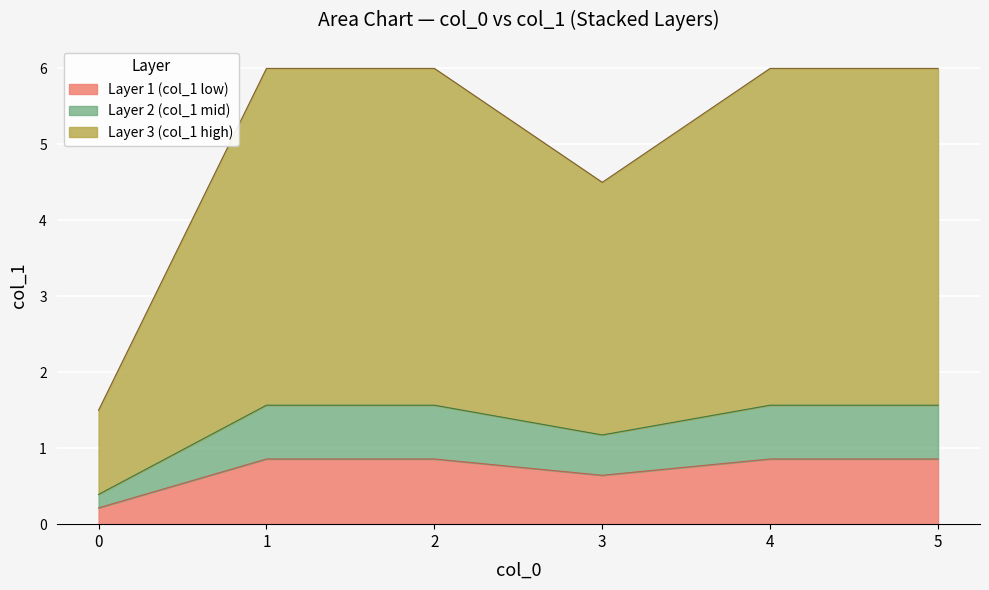

Does the chart display data point markers on the line(s)?

No